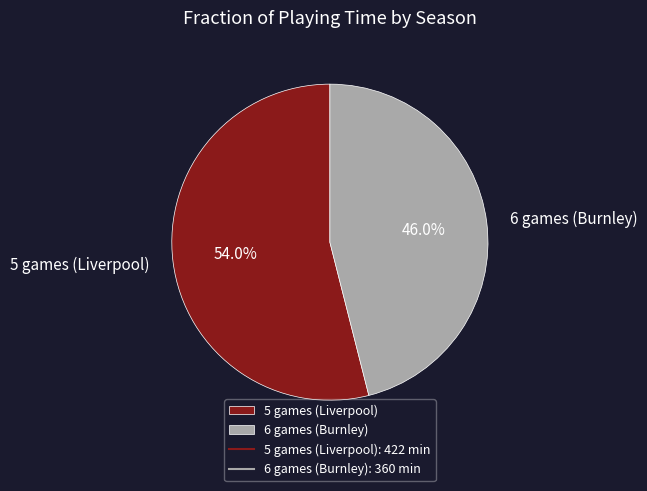

To the nearest percent, what is the difference between the largest and smallest slice percentages?

8%